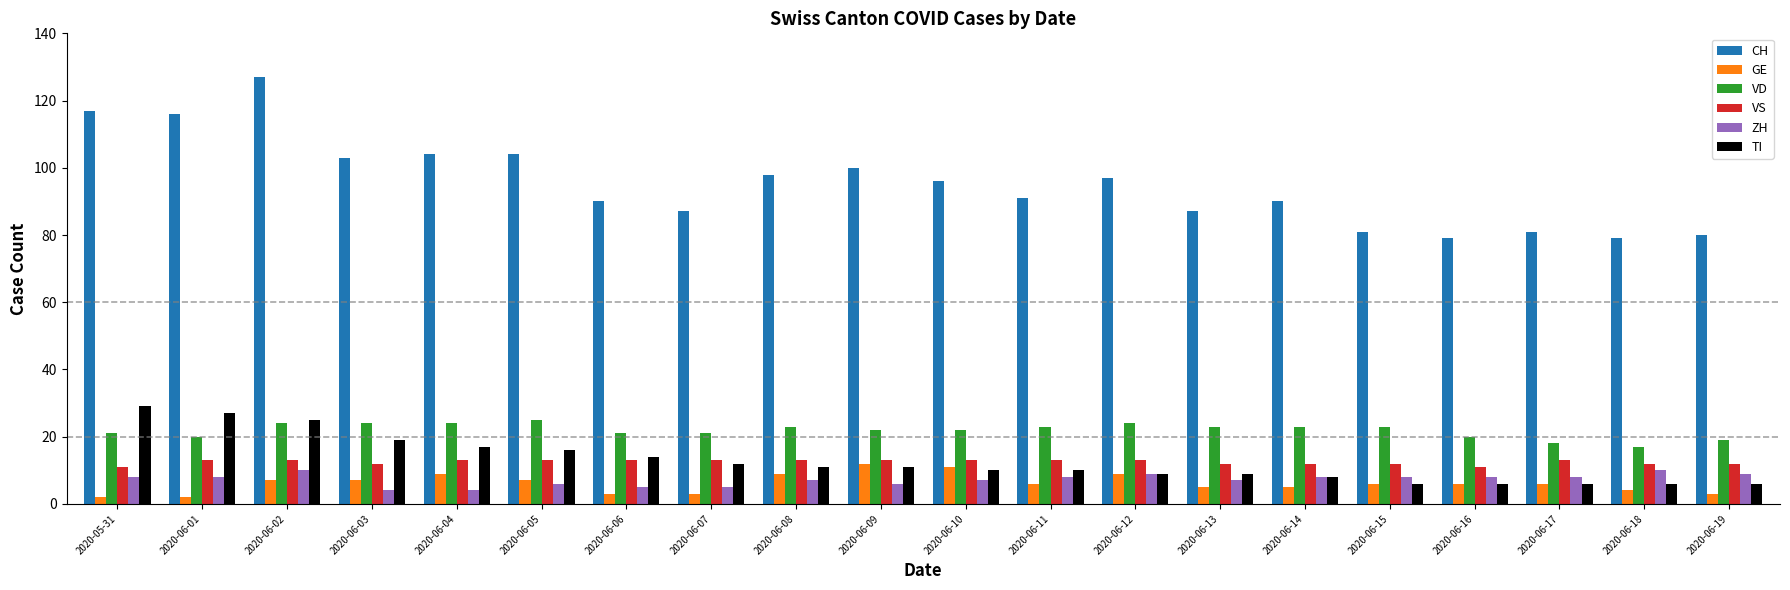

At how many categories does at least one series exceed 84?

15